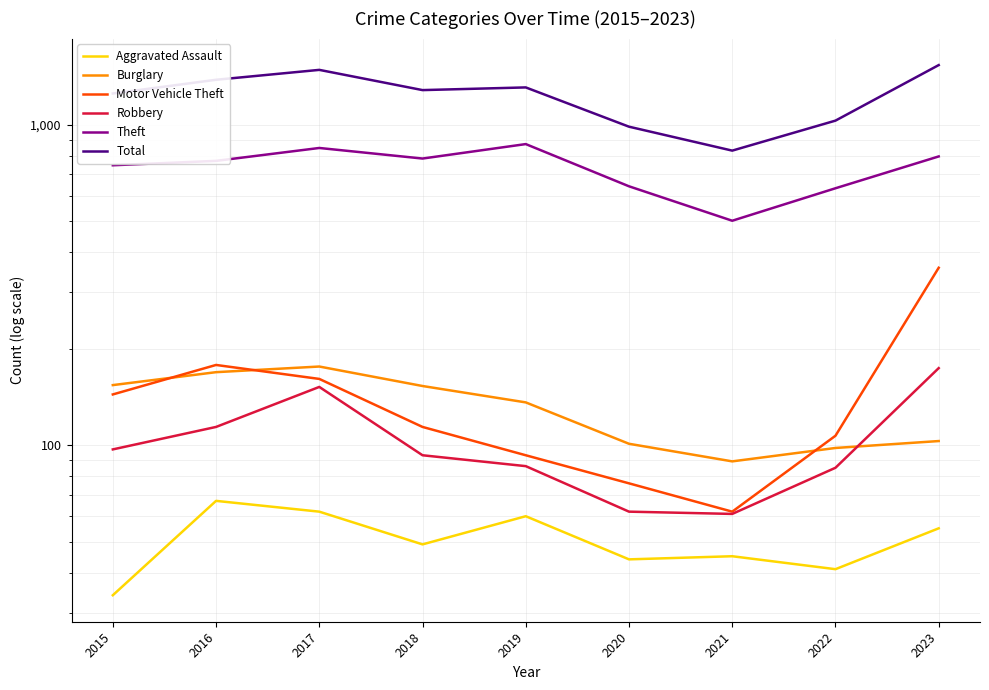

What is the value of the Theft point at the 8th from the left?

634